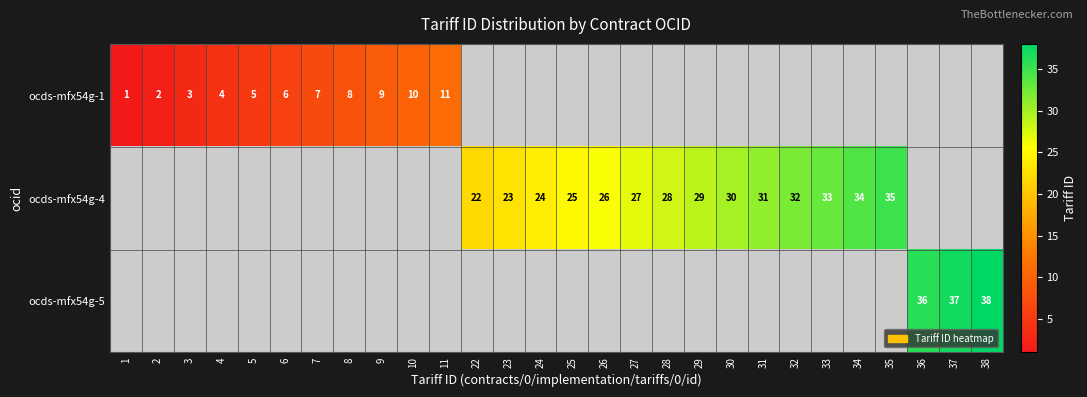

True or false: ocds-mfx54g-4 has a value of 24 at 24.

True